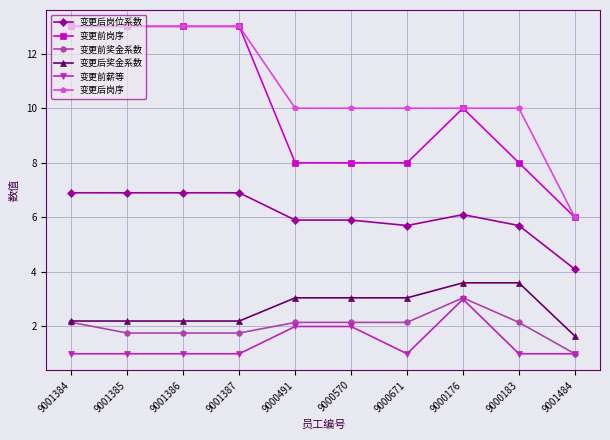

Is it true that 变更前岗序 equals 3.0 at 9000491?

False